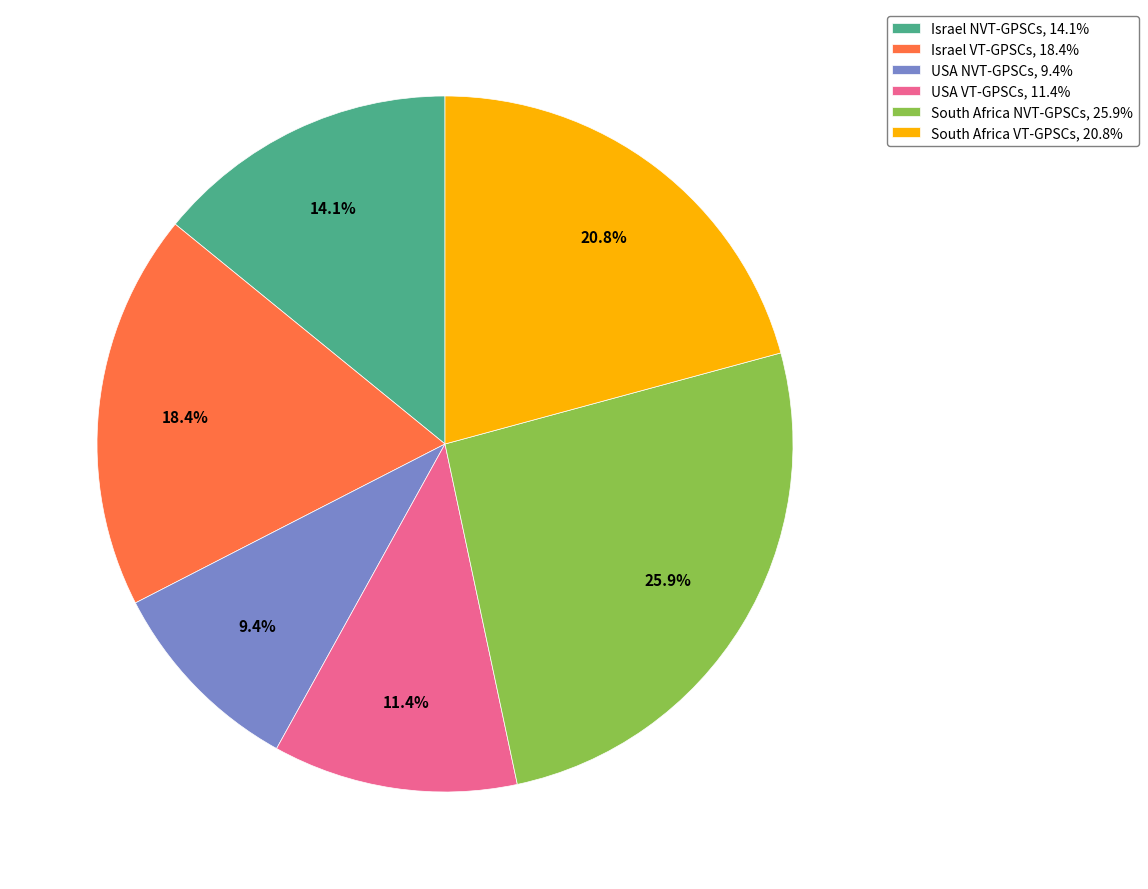

Which slice is the largest?

South Africa NVT-GPSCs